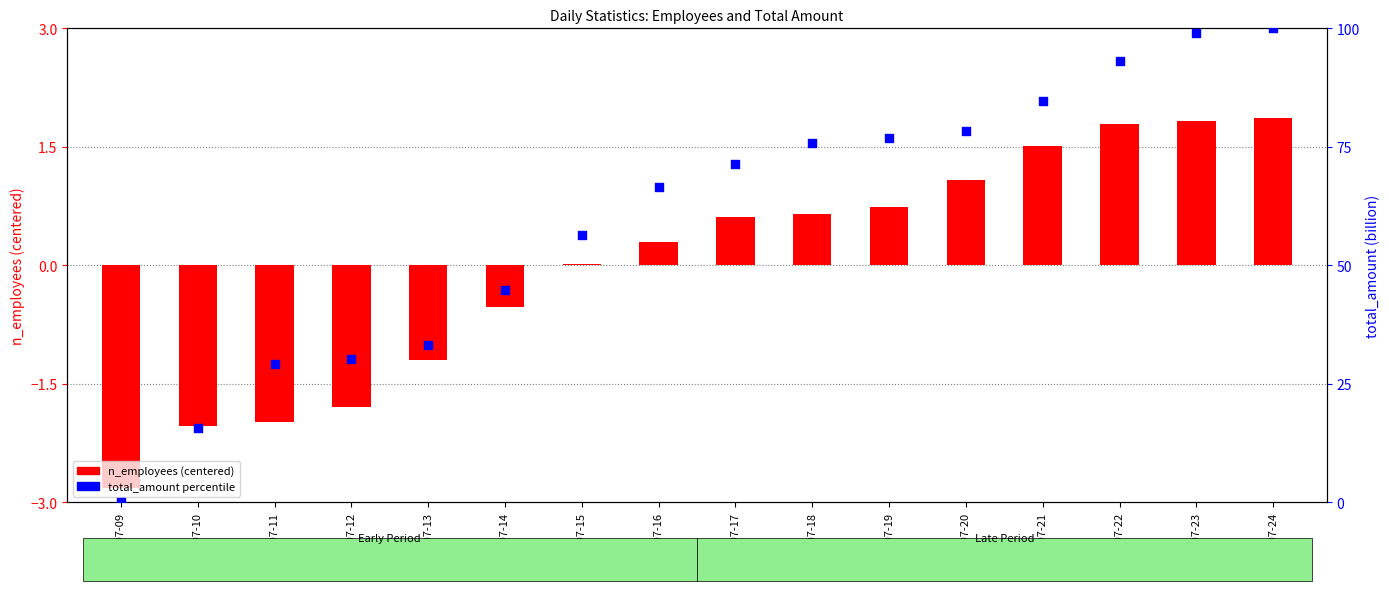

Which series has the widest spread of Y values?

total_amount percentile